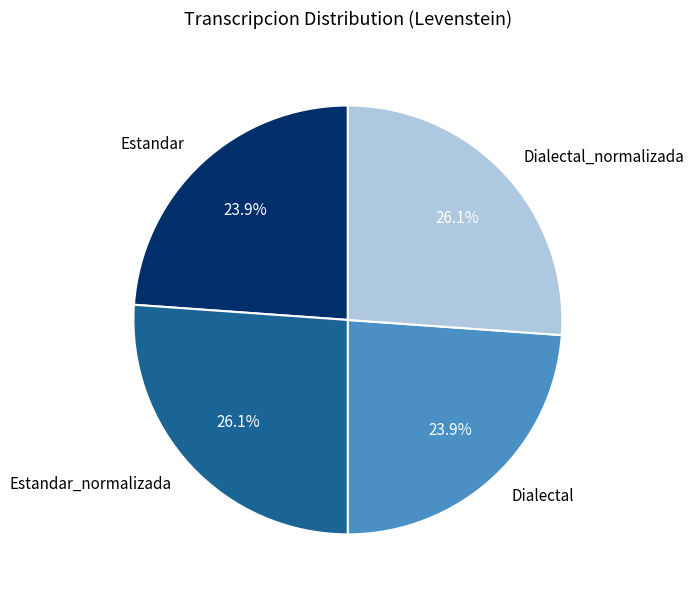

To the nearest percent, what percentage of the pie is Estandar?

24%